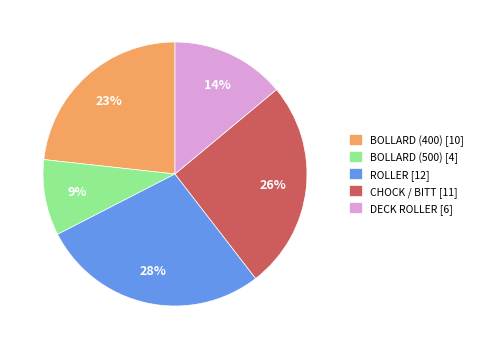

Does BOLLARD (400) account for over 50% of the chart?

No